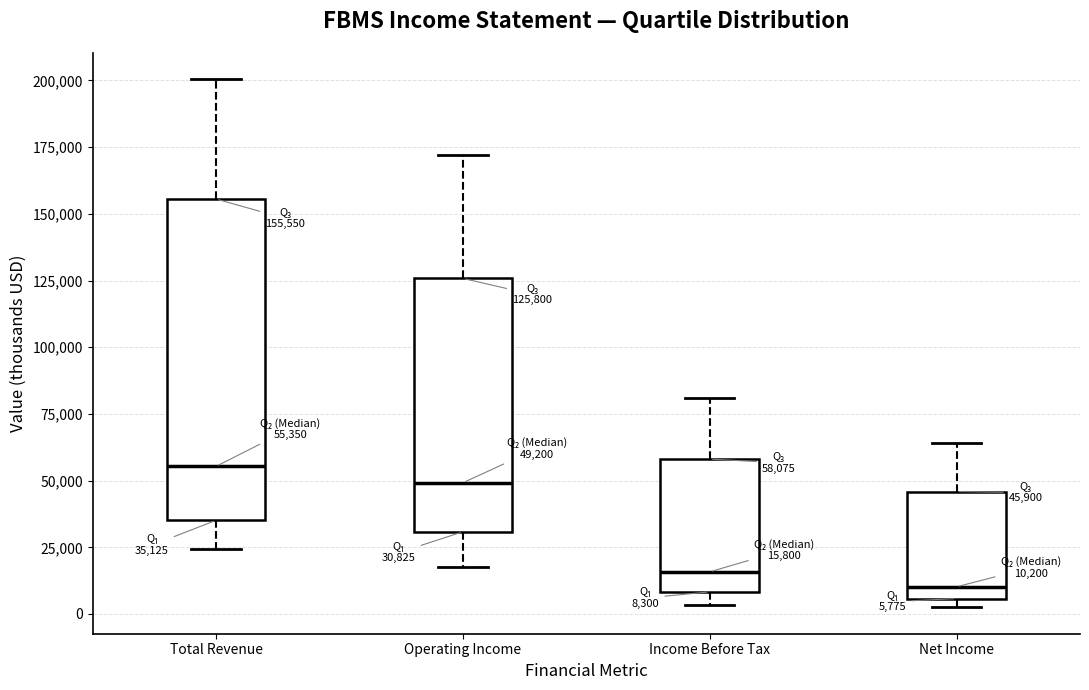

Which box's median line is the highest?

Total Revenue